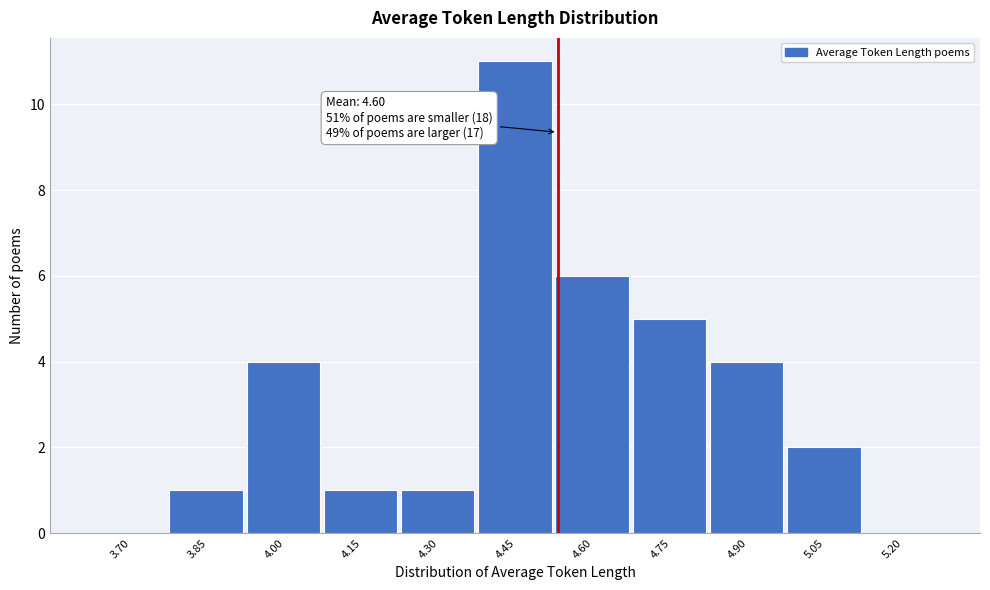

Reading right to left, what are all the values shown in this chart?

5.20=0	5.05=2	4.90=4	4.75=5	4.60=6	4.45=11	4.30=1	4.15=1	4.00=4	3.85=1	3.70=0